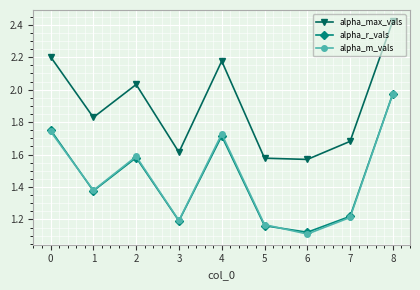

Is it true that alpha_r_vals equals 2.0 at 1?

False